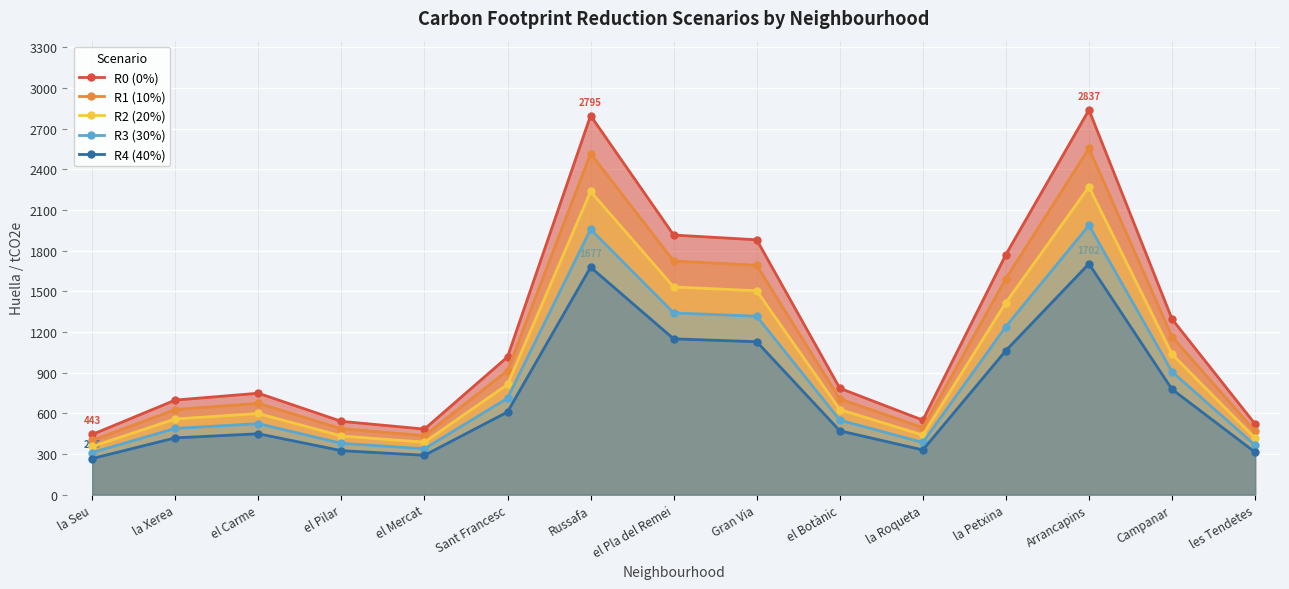

List the labels in order of R0 (0%) value, largest first.

Arrancapins, Russafa, el Pla del Remei, Gran Via, la Petxina, Campanar, Sant Francesc, el Botànic, el Carme, la Xerea, la Roqueta, el Pilar, les Tendetes, el Mercat, la Seu